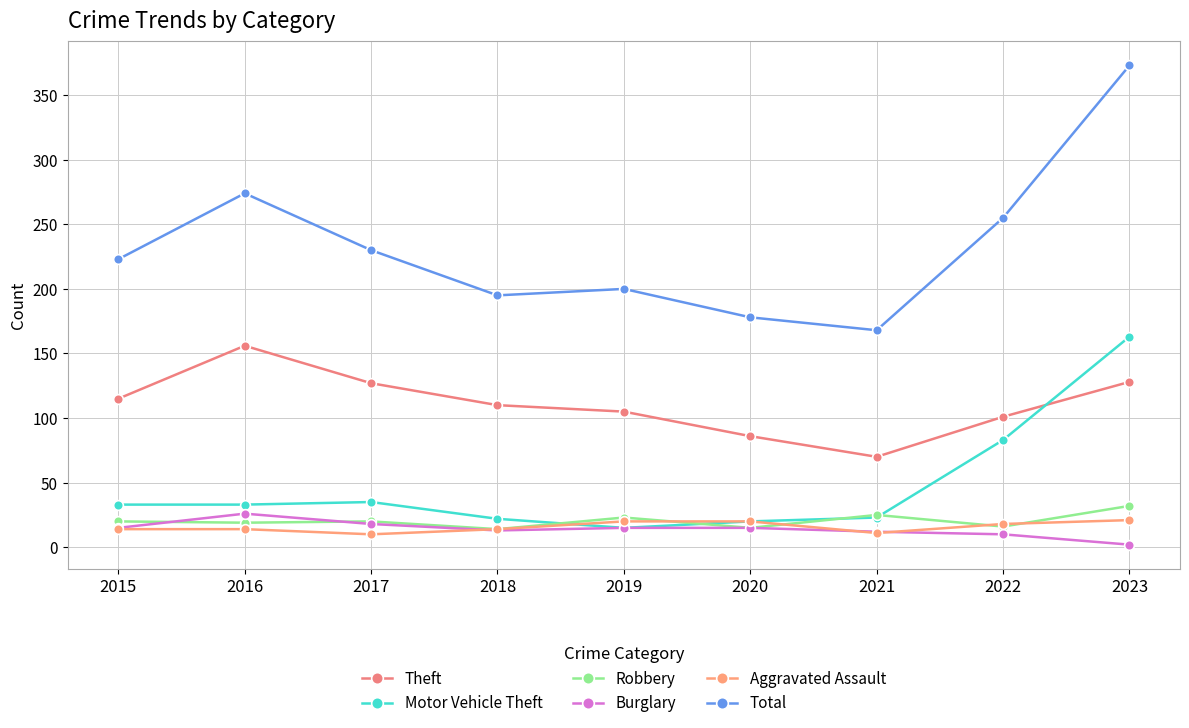

What value does the Total series have at 2017, to the nearest 50?

250